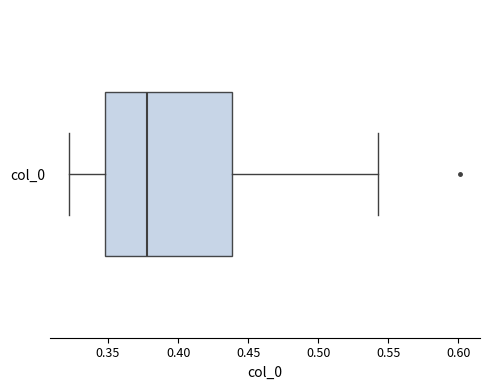

Read this box plot against the x-axis: the position of the median line, the range covered by the box, and the ends of both whiskers. The values are not printed on the chart, so give them approximately, as read against the axis.

median 0.380, box 0.350 to 0.440, whiskers 0.320 to 0.545